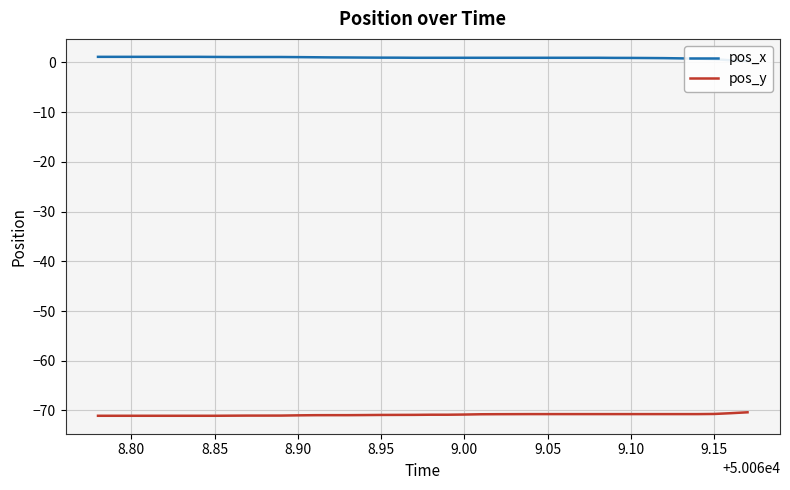

What is the highest value of the pos_y series?

-70.4